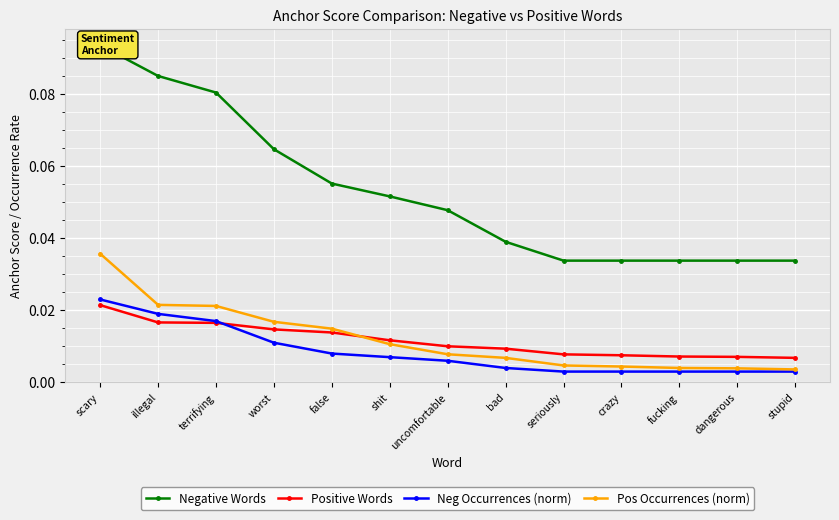

True or false: Pos Occurrences (norm) and Positive Words cross at least once.

True